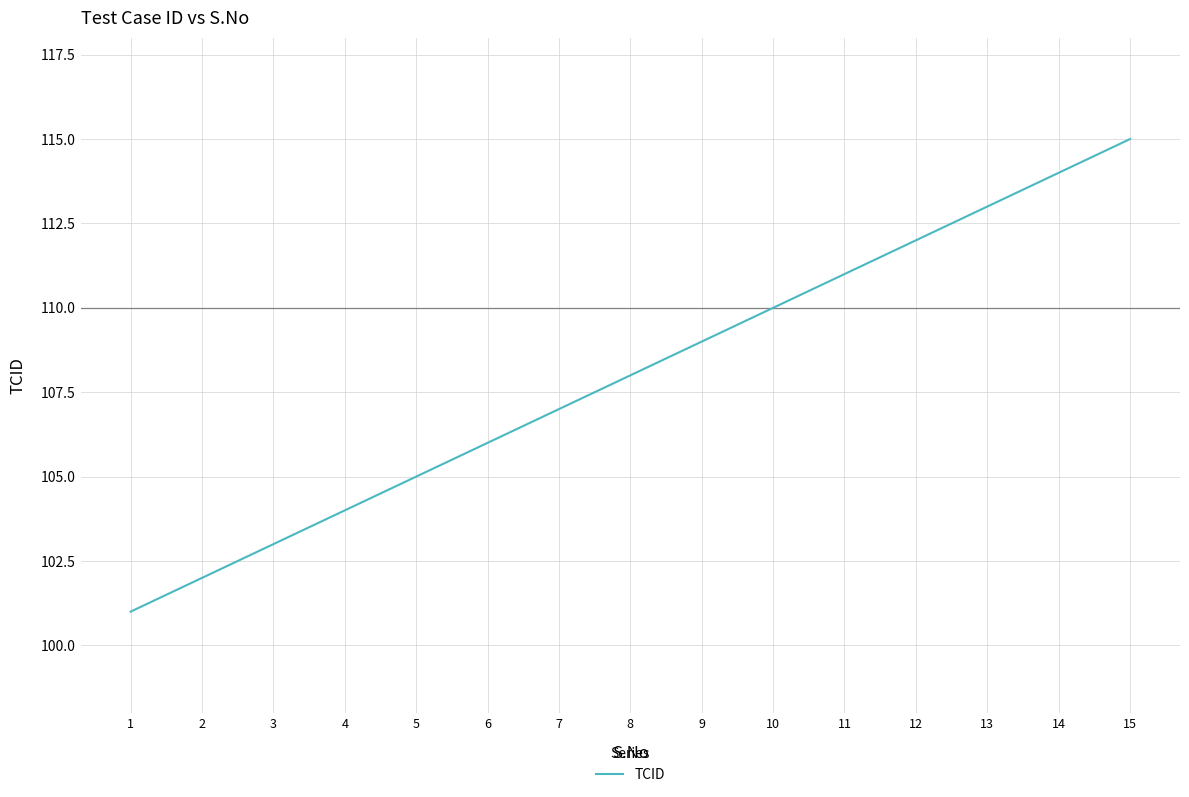

True or false: there are more than 2 points higher than both neighbors.

False